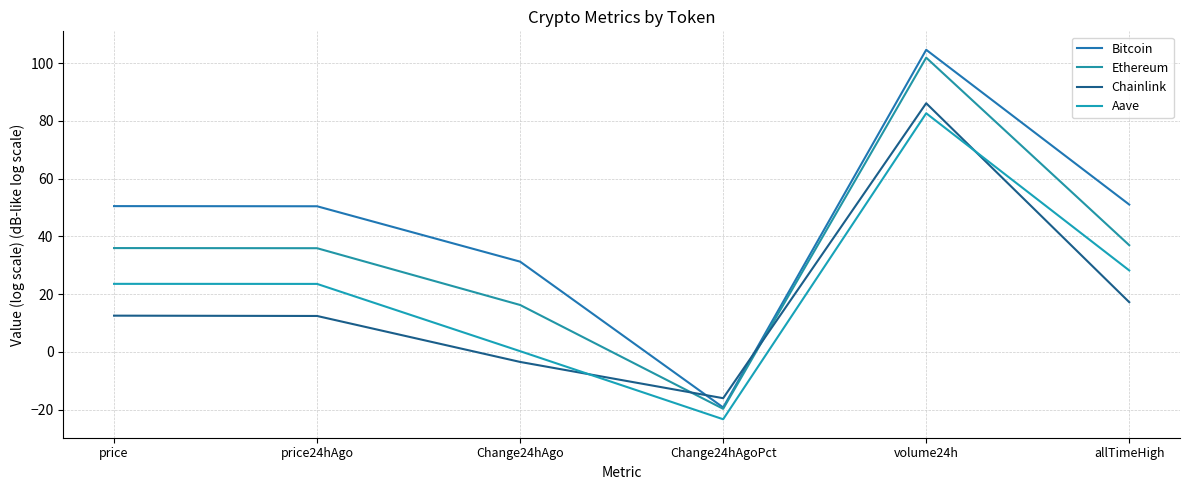

In Bitcoin, how many points are lower than both neighbors (excluding endpoints)?

1